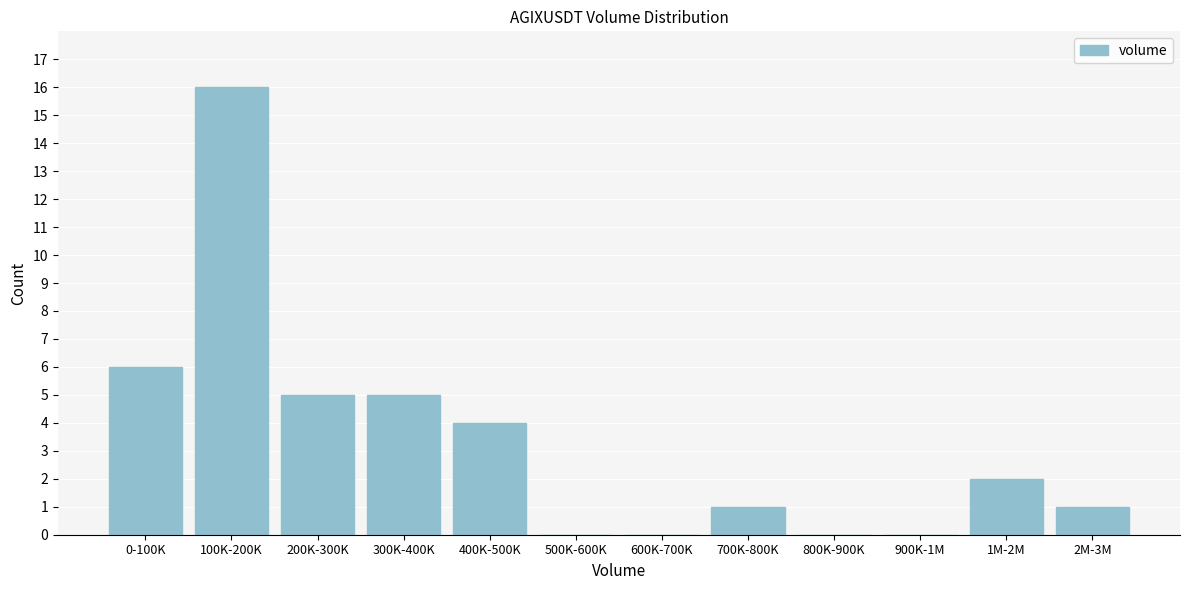

Reading left to right, list all the values displayed in this chart.

0-100K=6	100K-200K=16	200K-300K=5	300K-400K=5	400K-500K=4	500K-600K=0	600K-700K=0	700K-800K=1	800K-900K=0	900K-1M=0	1M-2M=2	2M-3M=1